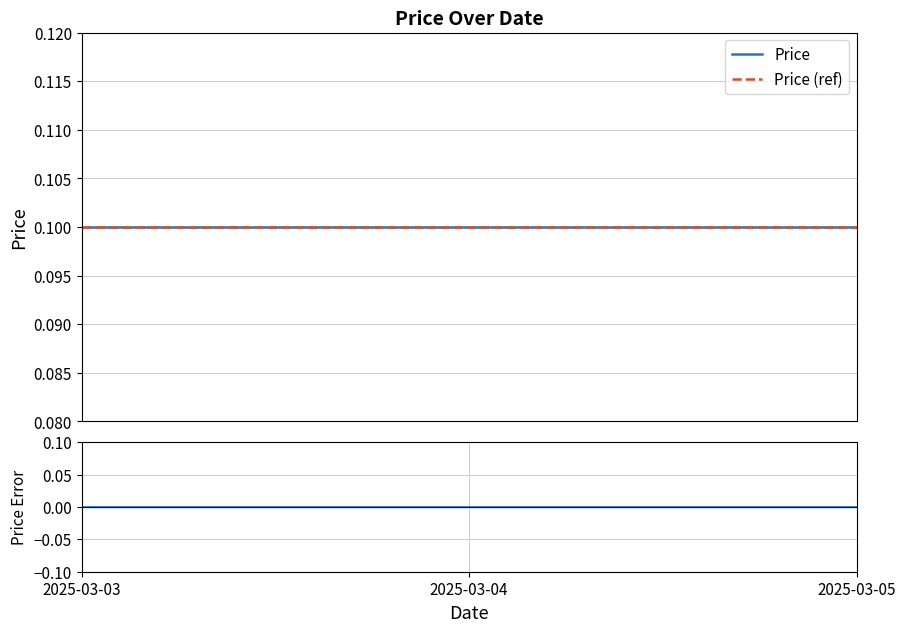

Which category has the lowest value in the Price series?

2025-03-03